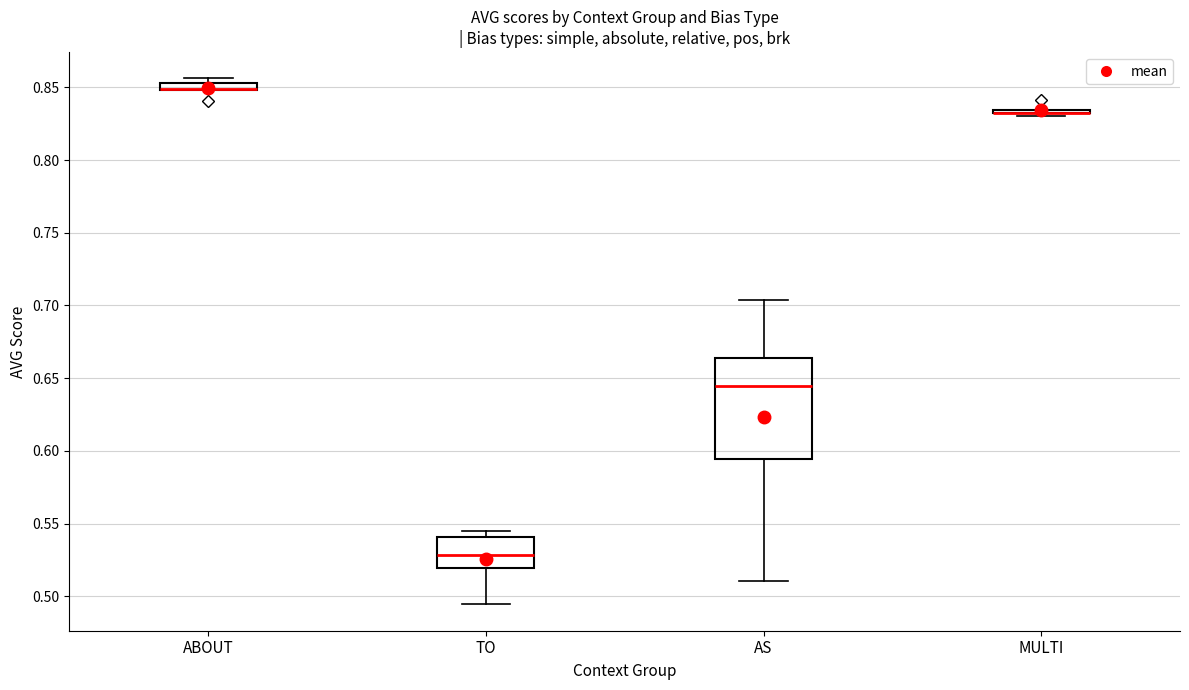

Which box is the tallest, from its lower edge to its upper edge?

AS